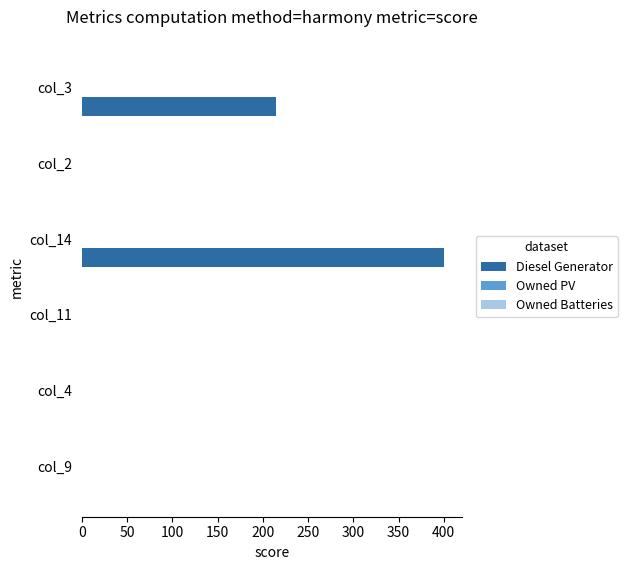

What is the sum of the values at col_14 and col_9?

400